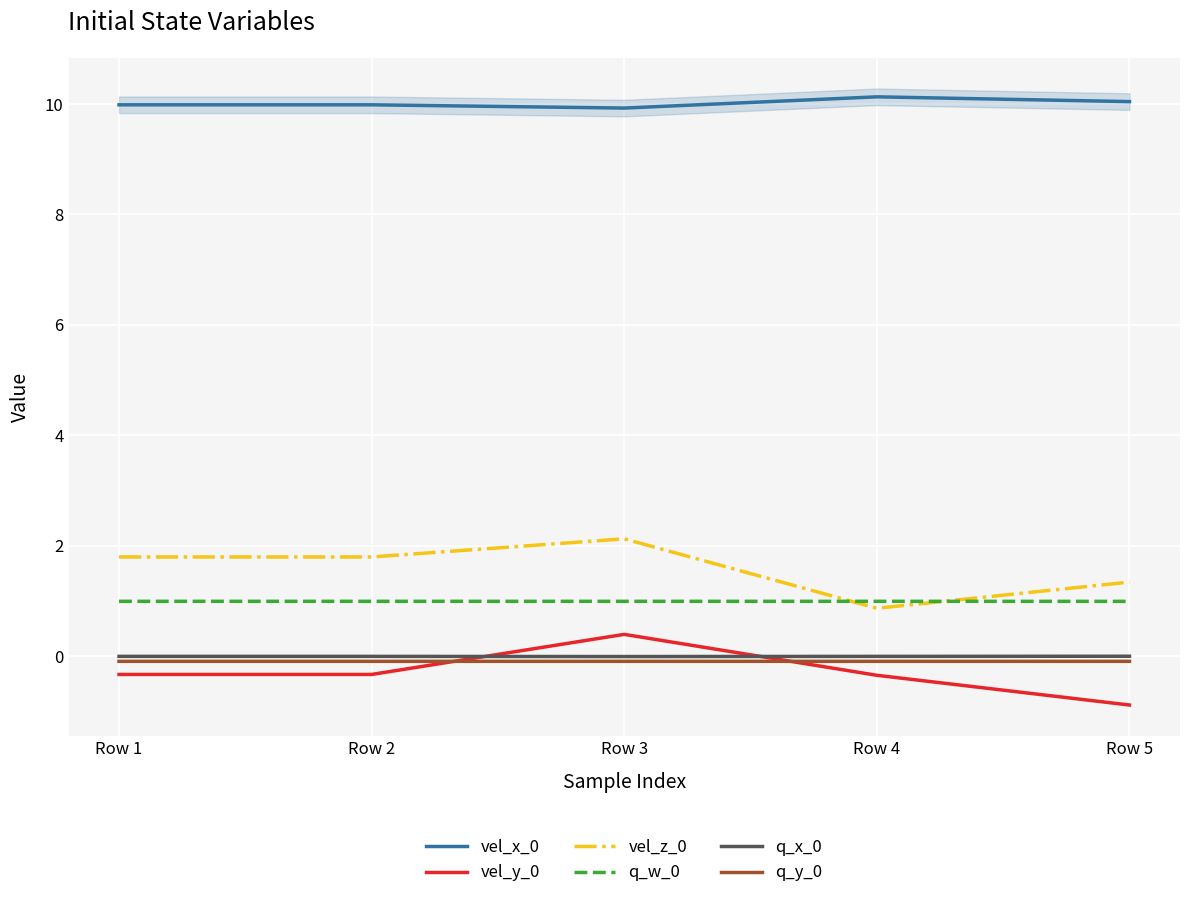

True or false: vel_y_0 and vel_x_0 cross at least once.

False